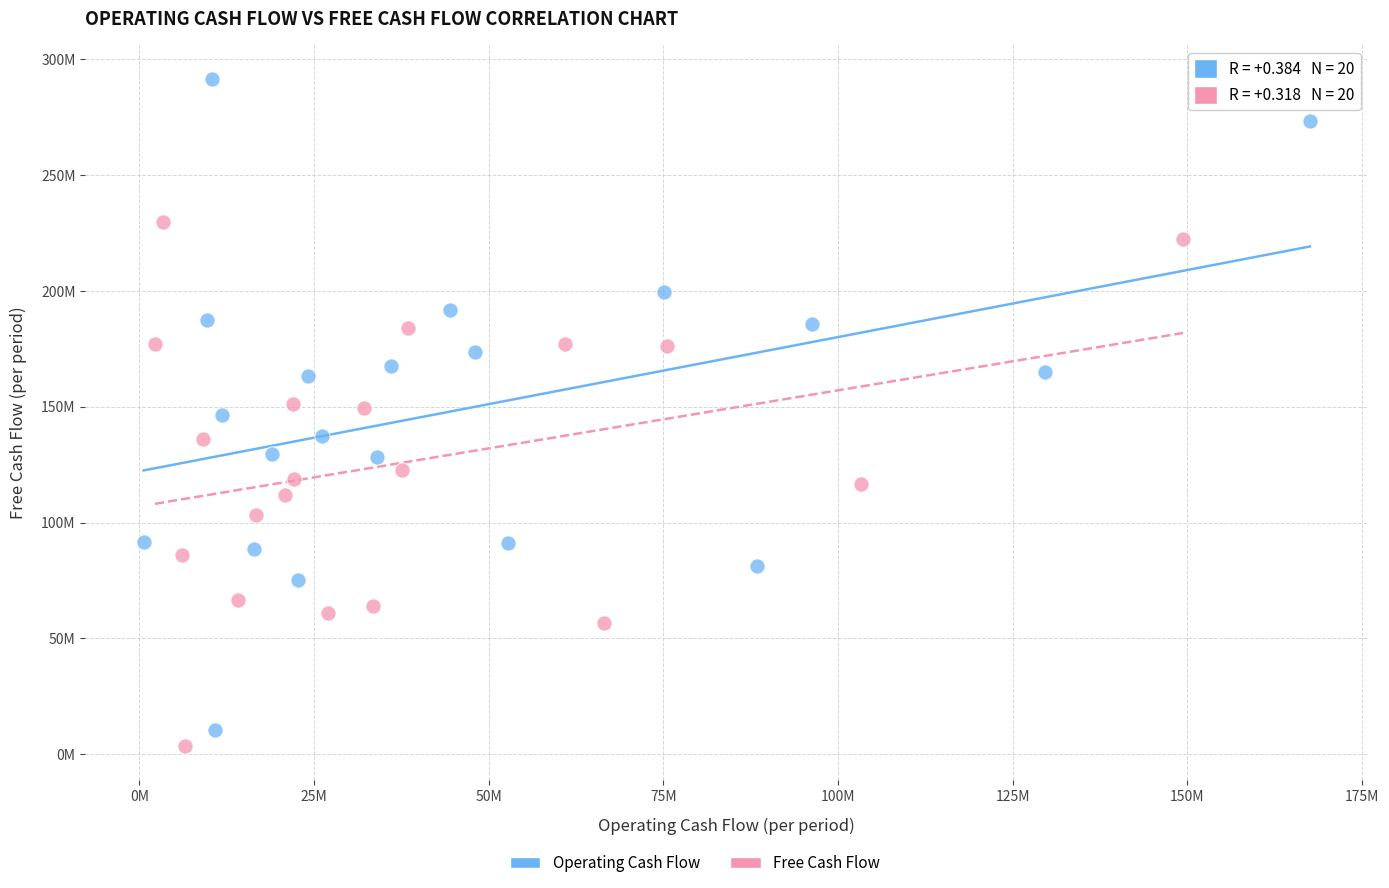

Which series reaches the maximum Y coordinate?

Operating Cash Flow